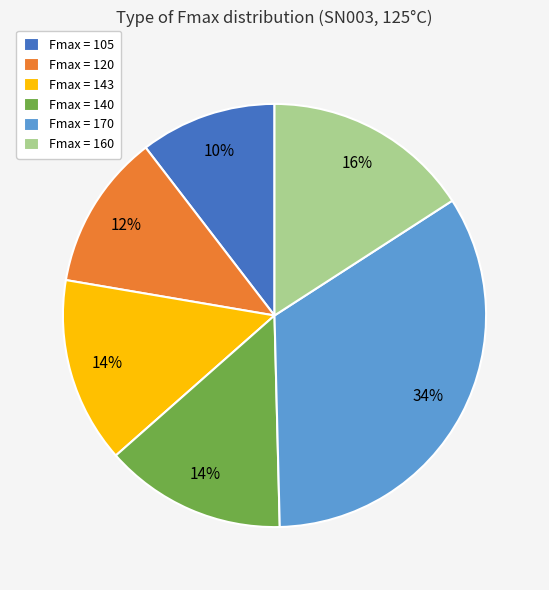

Do Fmax = 140 and Fmax = 160 together represent more than half of the pie?

No